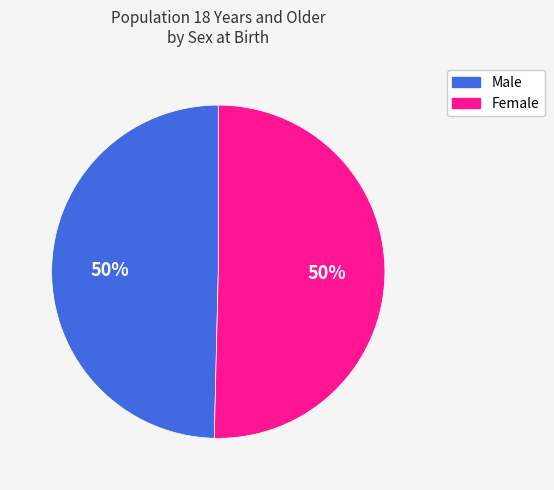

Combined, do Female and Male account for over 50%?

Yes